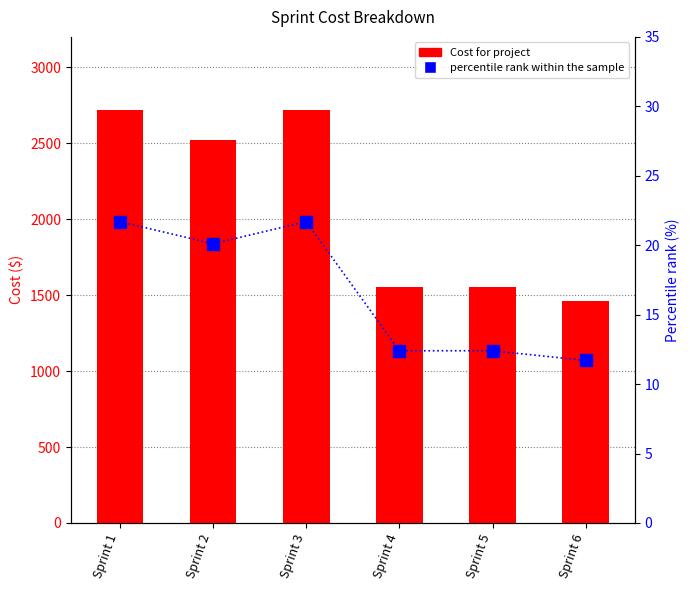

What value does the percentile rank within the sample series have at Sprint 3?

21.7